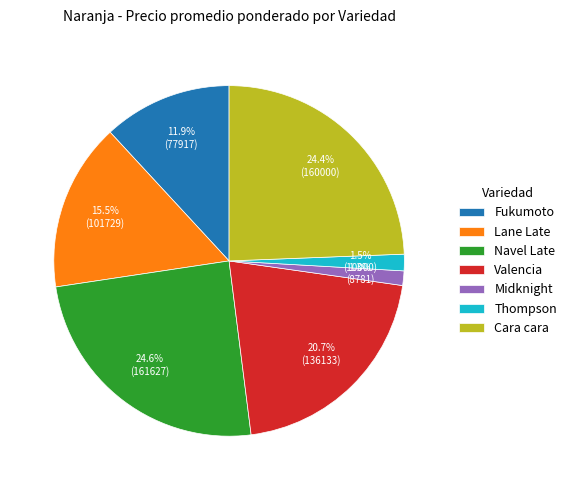

What is the total percentage of Thompson and Fukumoto?

13.4%